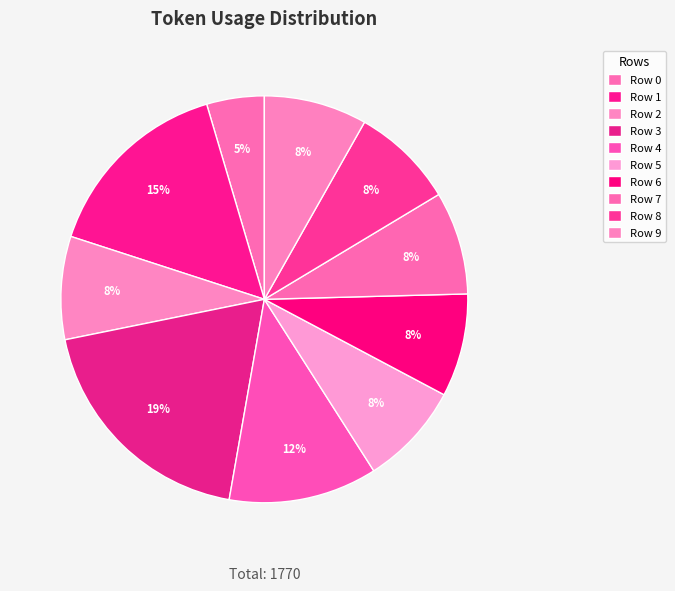

Rank the categories by value from highest to lowest.

Row 3, Row 1, Row 4, Row 2, Row 5, Row 6, Row 7, Row 8, Row 9, Row 0